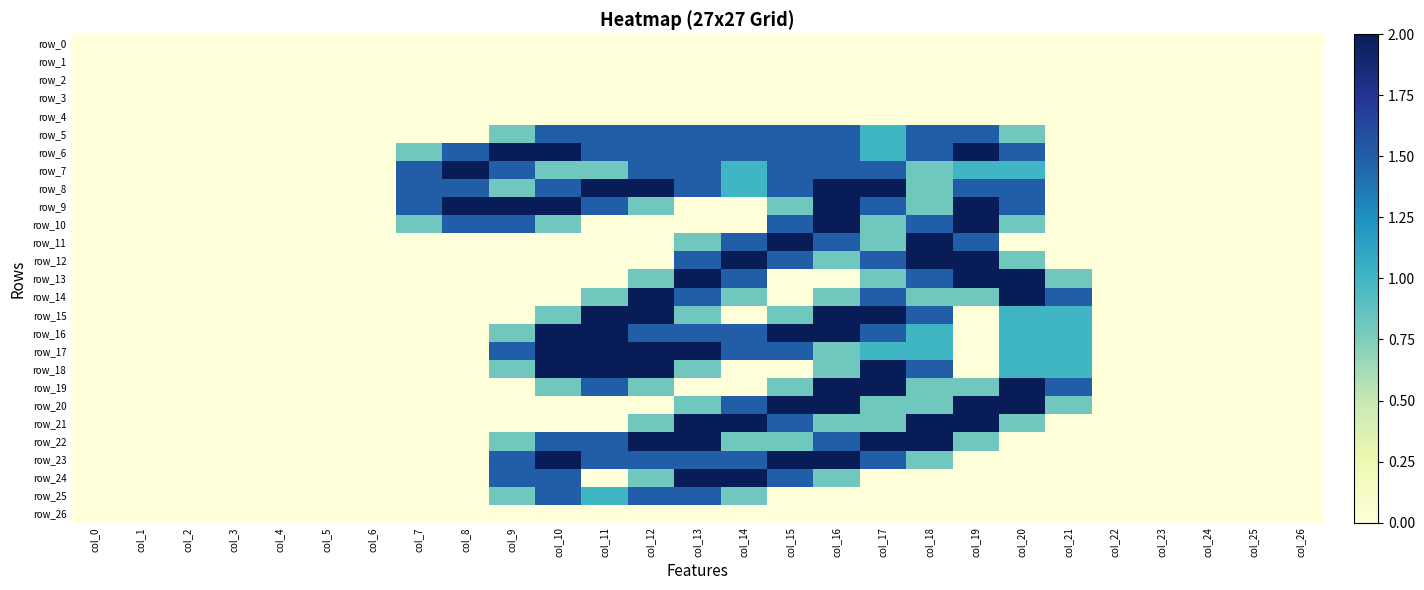

List the labels in order of row_24 value, largest first.

col_13, col_14, col_9, col_10, col_15, col_12, col_16, col_0, col_1, col_2, col_3, col_4, col_5, col_6, col_7, col_8, col_11, col_17, col_18, col_19, col_20, col_21, col_22, col_23, col_24, col_25, col_26